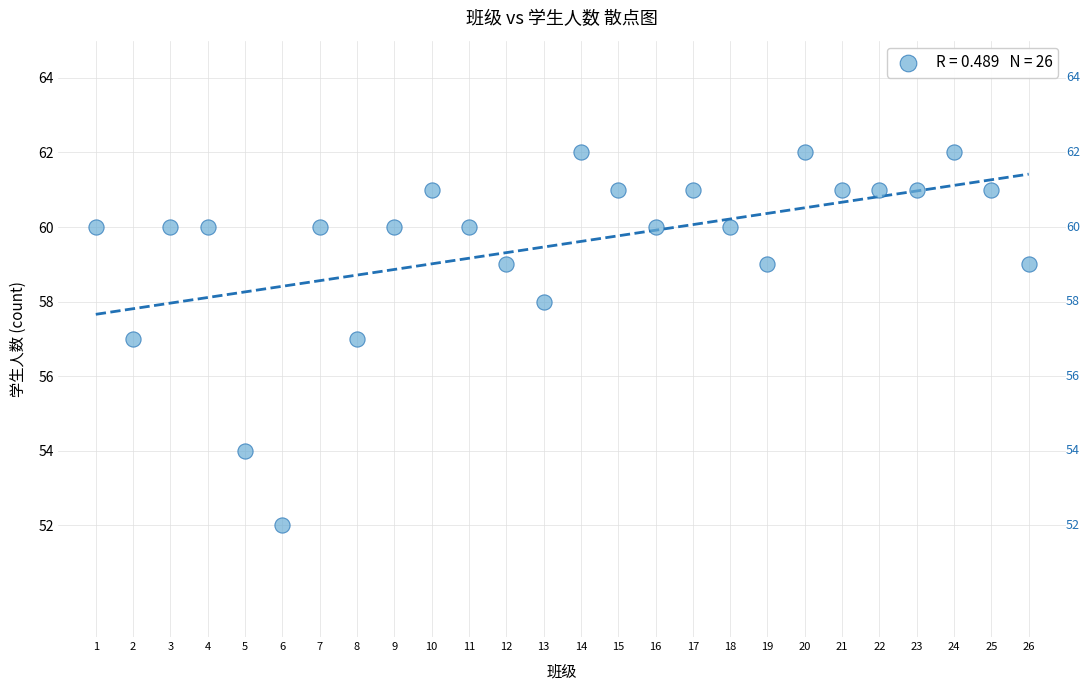

What is the range of X values (max minus min)?

25